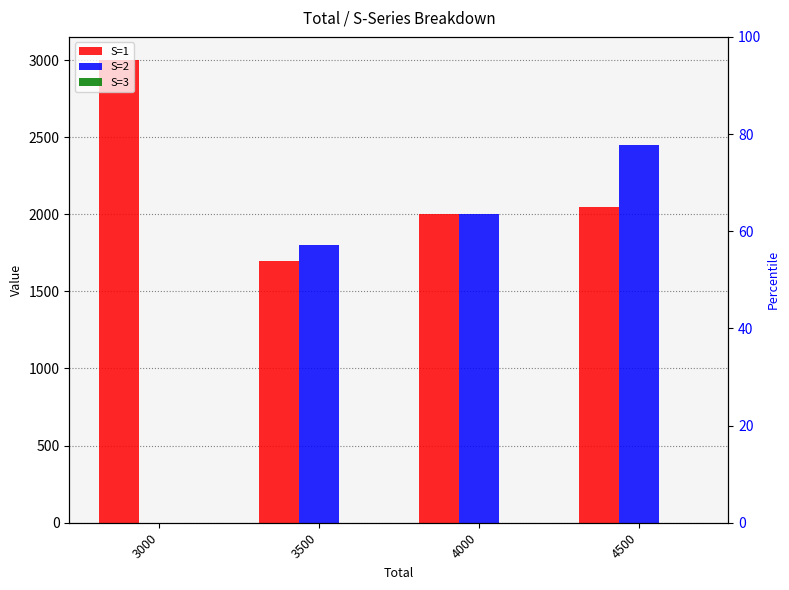

Which series has the widest spread of values?

S=2